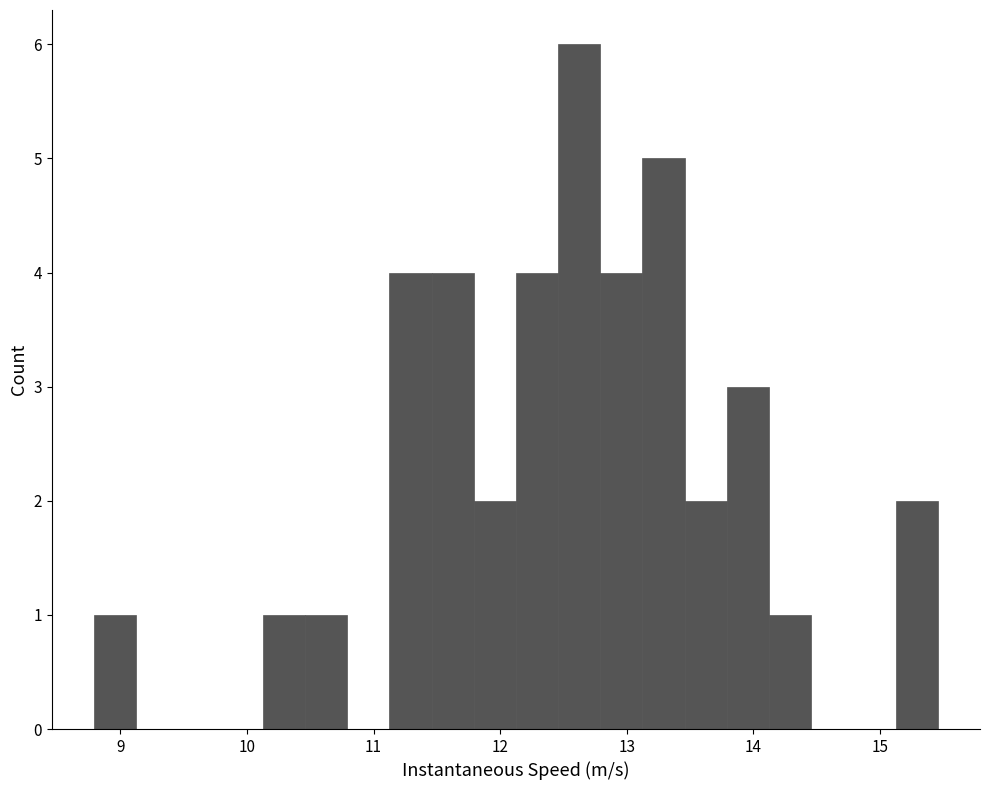

Read against the x-axis, roughly where is the centre of the tallest bar?

12.6